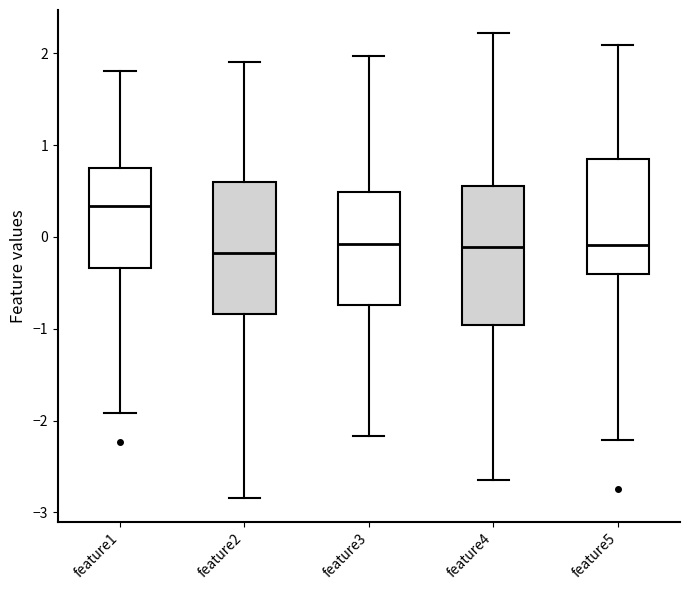

Reading left to right, read every box against the y-axis: the position of its median line, the range the box covers, and the ends of its whiskers. The values are not printed on the chart, so give them approximately, as read against the axis.

feature1: median 0.3, box -0.3 to 0.8, whiskers -1.9 to 1.8
feature2: median -0.2, box -0.8 to 0.6, whiskers -2.8 to 1.9
feature3: median -0.1, box -0.7 to 0.5, whiskers -2.2 to 2.0
feature4: median -0.1, box -1.0 to 0.6, whiskers -2.7 to 2.2
feature5: median -0.1, box -0.4 to 0.9, whiskers -2.2 to 2.1